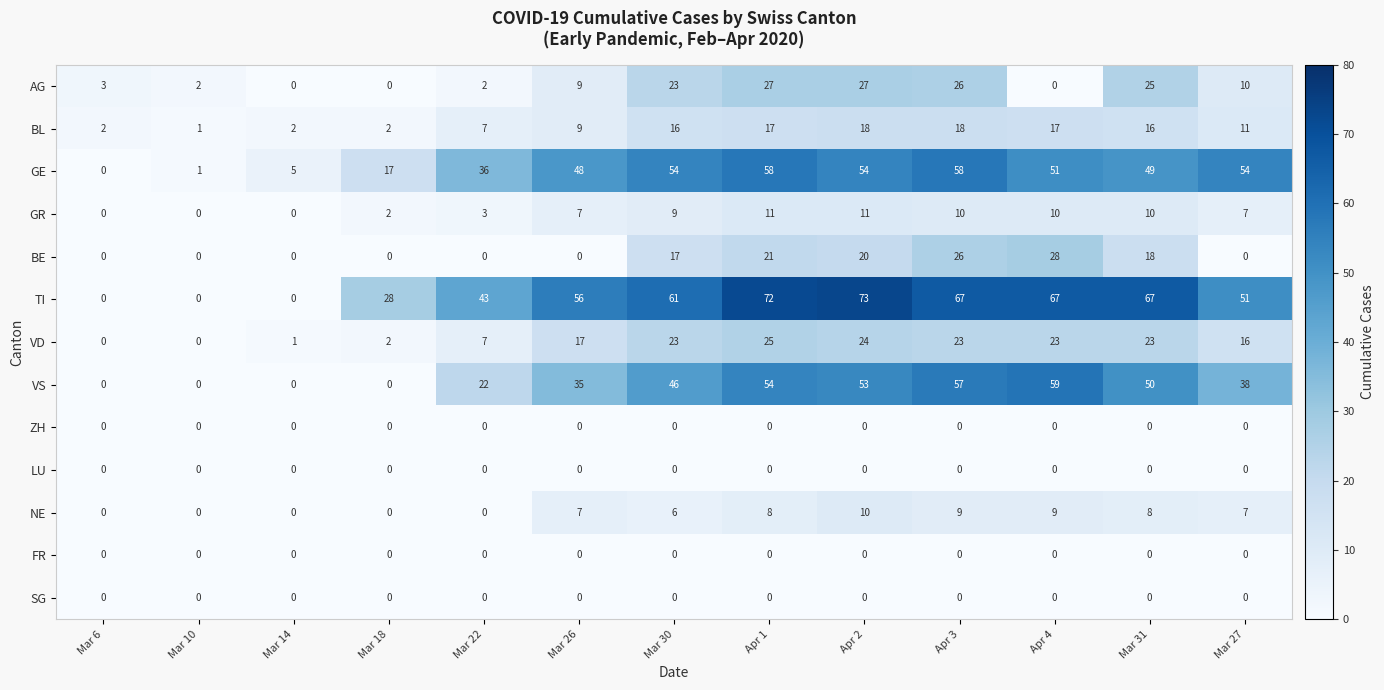

What is the spread (max minus min) of values at Apr 4?

67